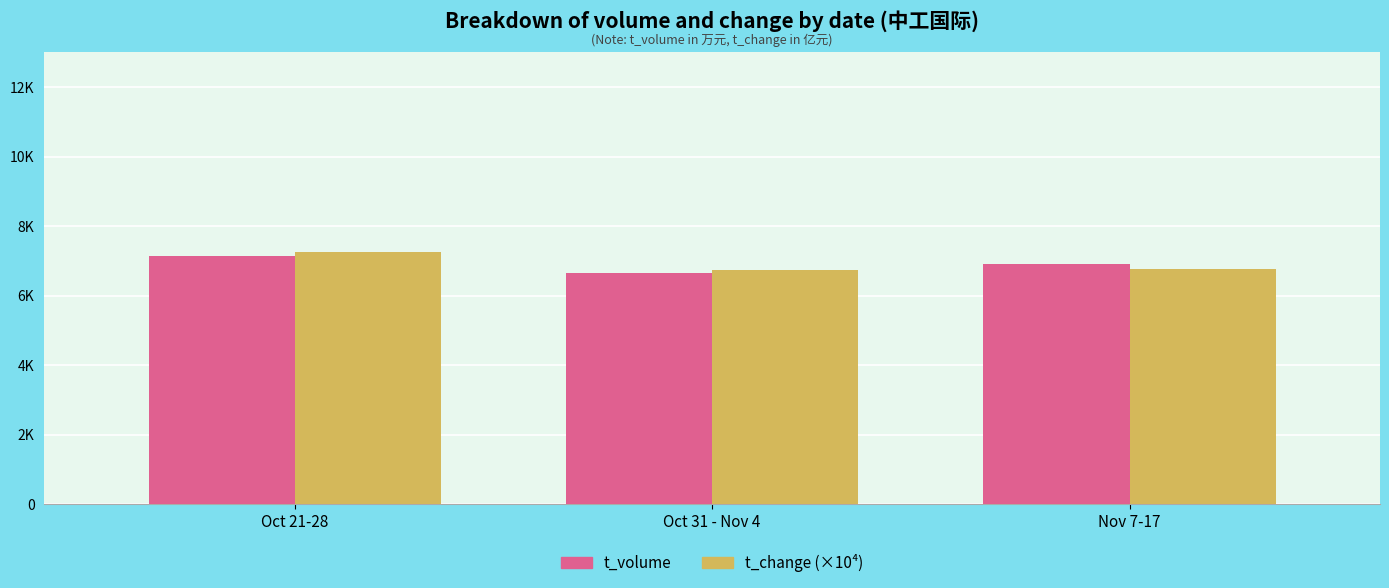

Which series changed the most between Oct 21-28 and Nov 7-17?

t_change (×10⁴)